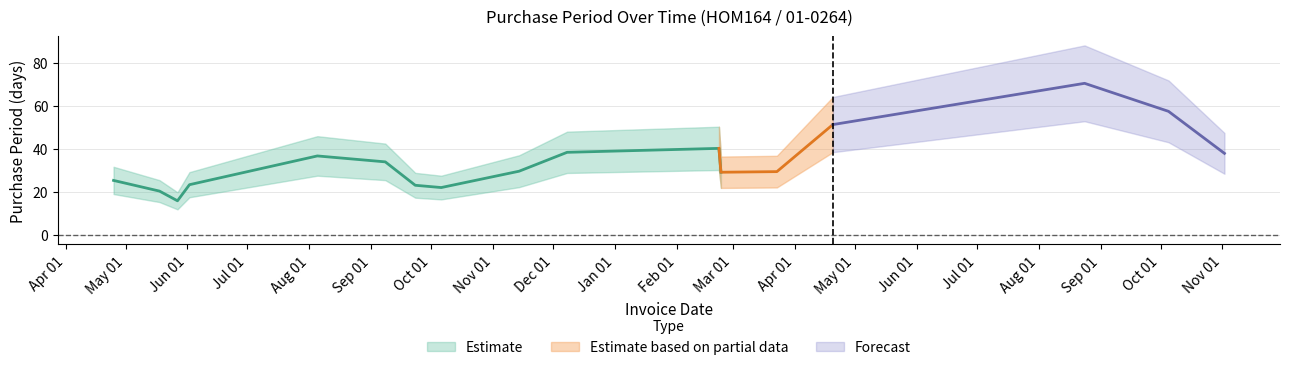

The value at 2016-05-27 is 6. True or false?

False